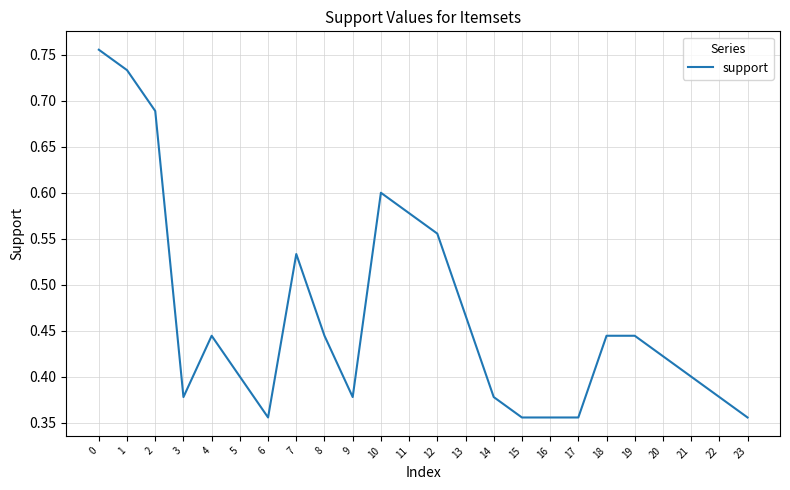

Which has a higher value, 7 or 10?

10